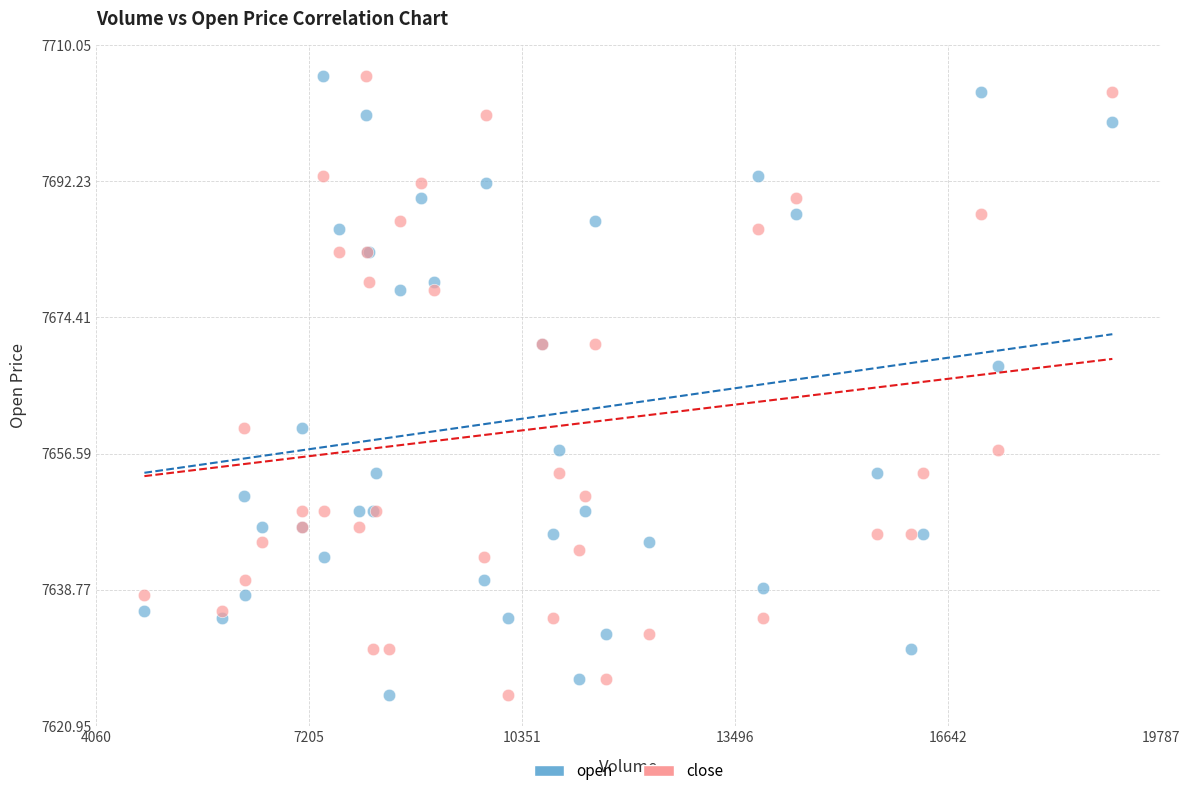

What is the X range (max minus min) for the scatter plot?

14297